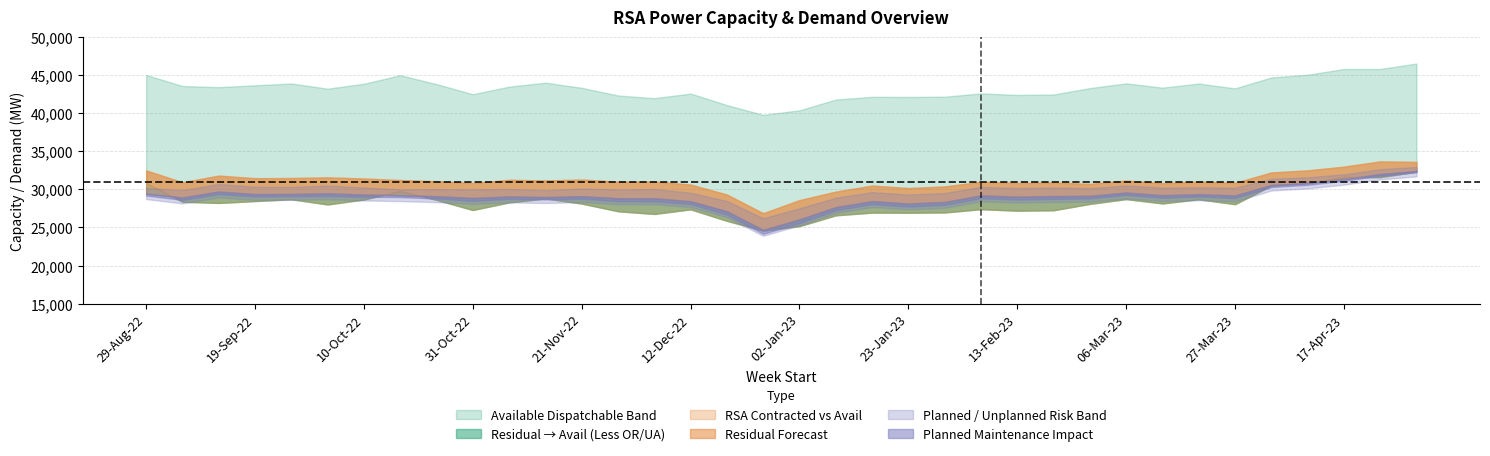

True or false: Planned_Maintenance and Available_Dispatchable cross at least once.

False